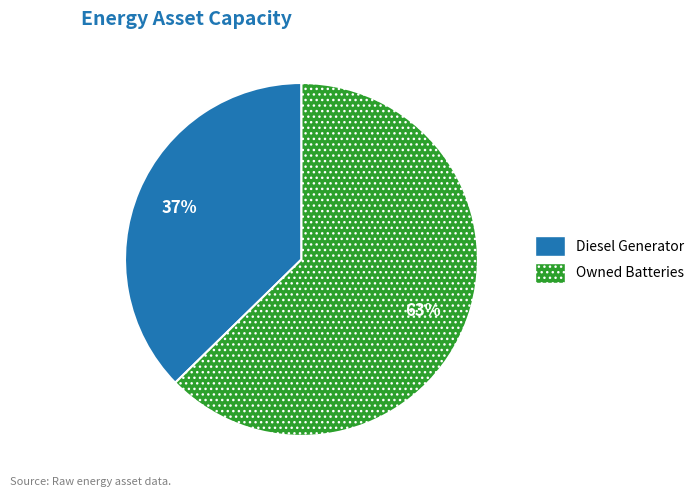

Is there any slice that represents more than half of the pie?

Yes